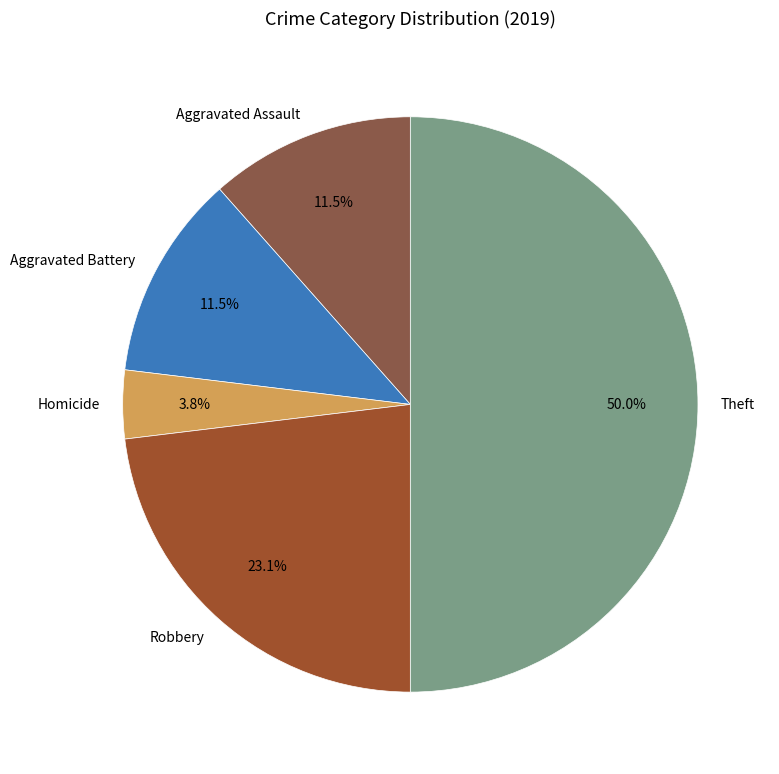

What percentage is the Robbery slice, to the nearest percent?

23%